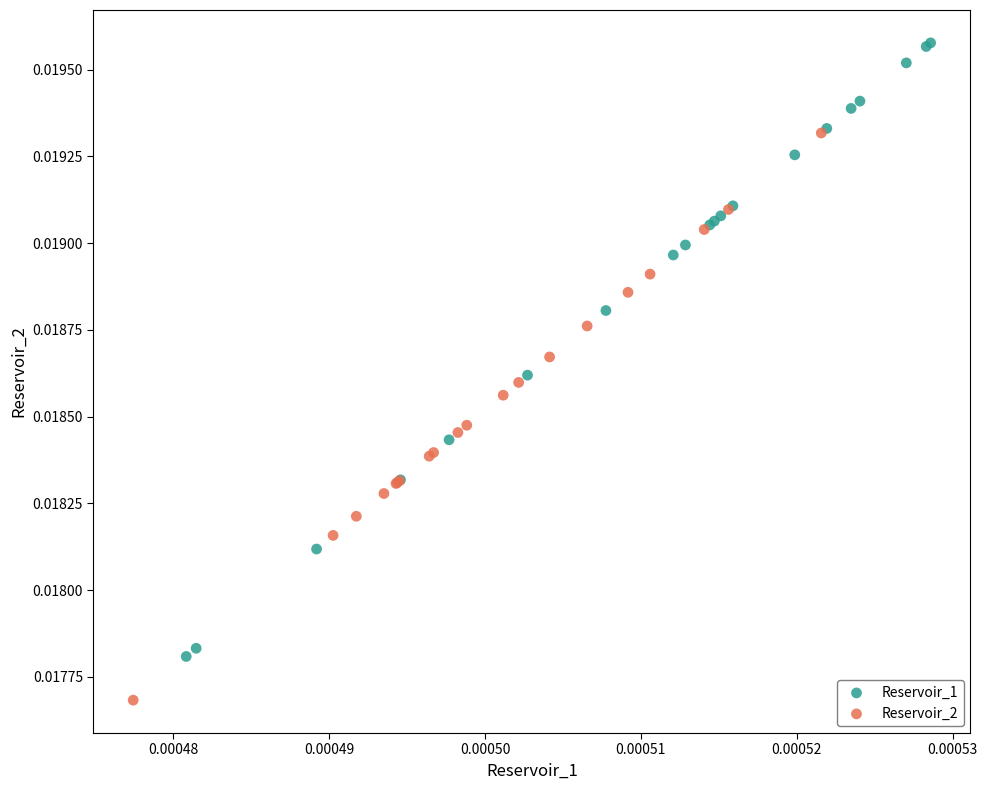

Which series has the largest Y range (max minus min)?

Reservoir_1